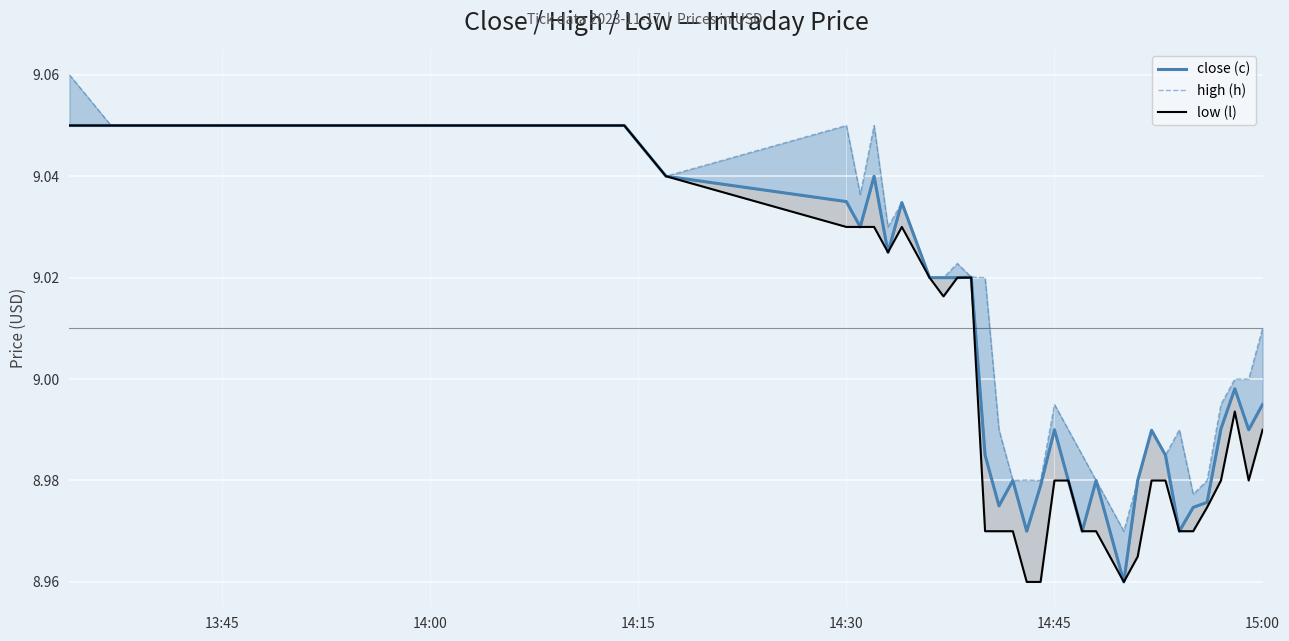

What are all the series names shown in the legend?

close (c), high (h), low (l)